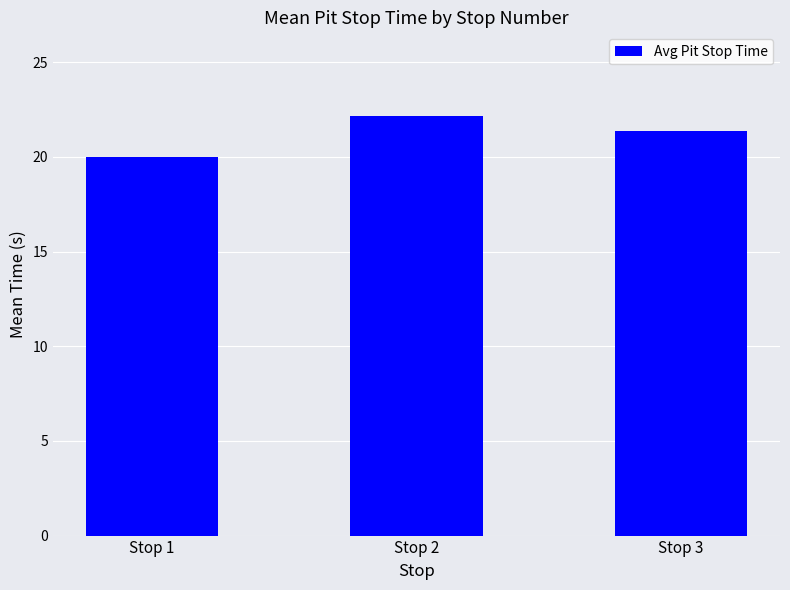

What is the value of the 1st bar from the left?

20.0